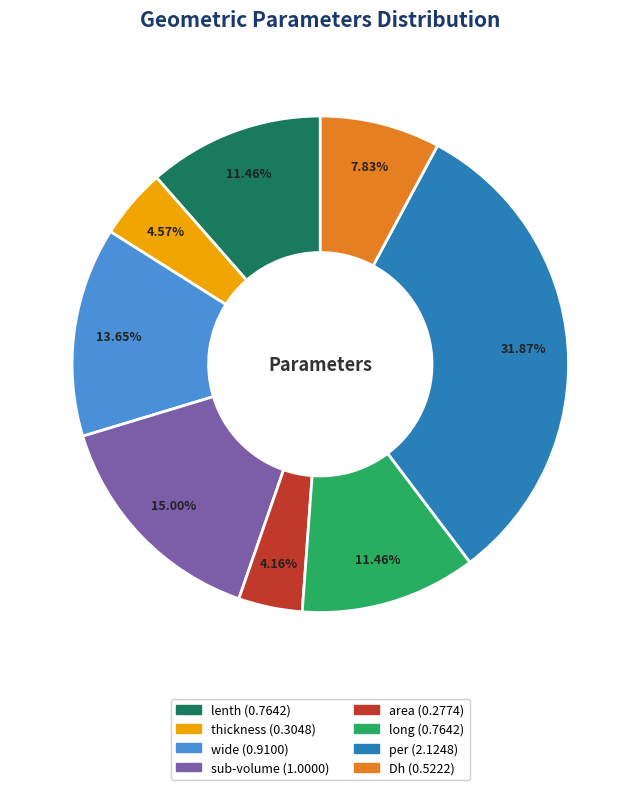

What percentage is the Dh slice, to the nearest percent?

8%